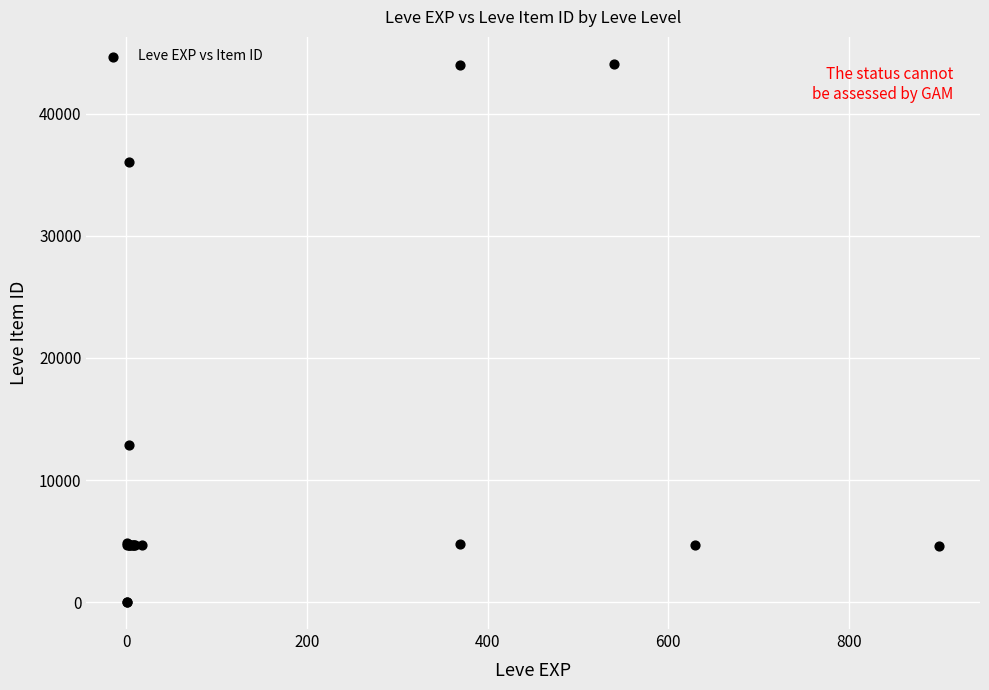

What Y value in the scatter plot is closest to 22048?

12886